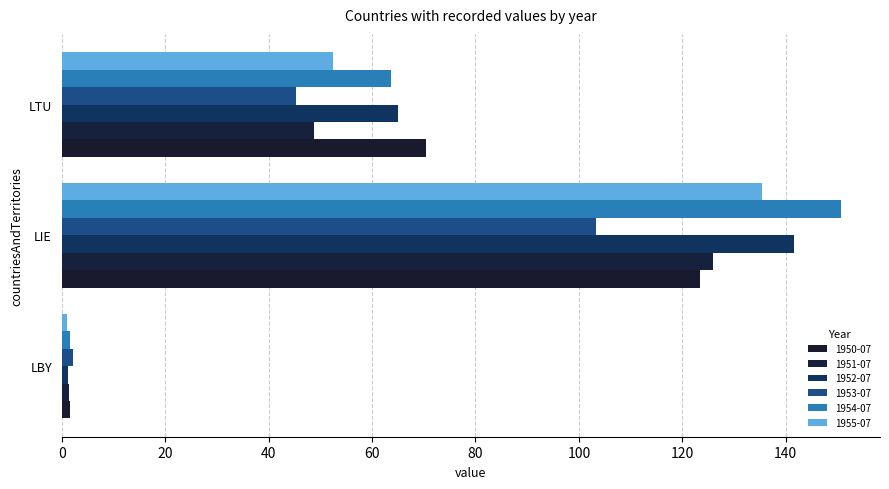

What is the sum of the 1953-07 values at LBY and LTU?

47.4